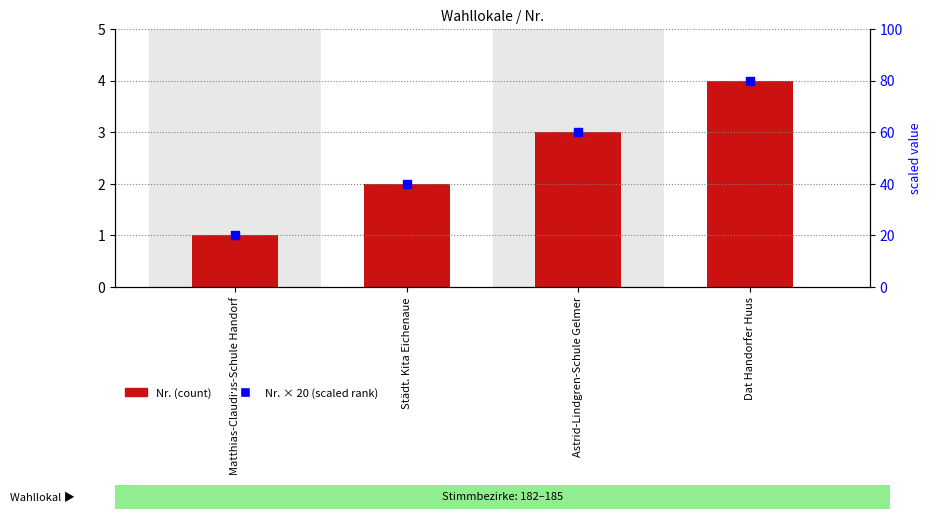

Which series has the widest spread of Y values?

Nr. × 20 (scaled)